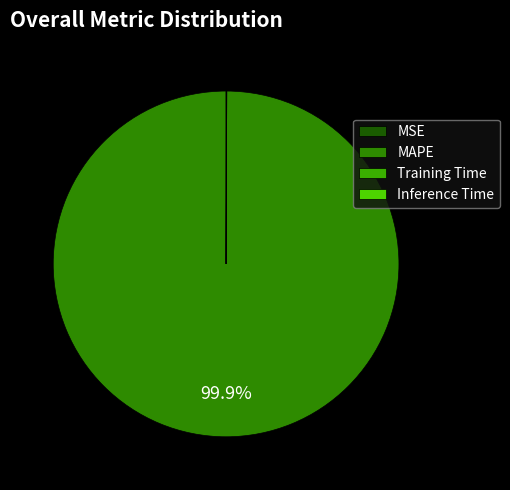

How many segments does this pie chart have?

4